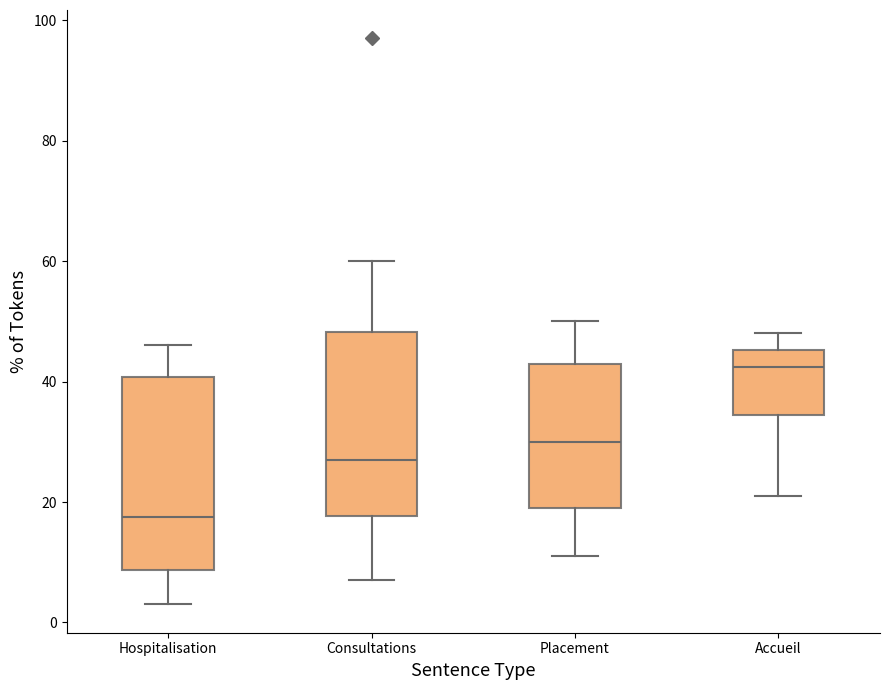

Which box's median line is the lowest?

Hospitalisation